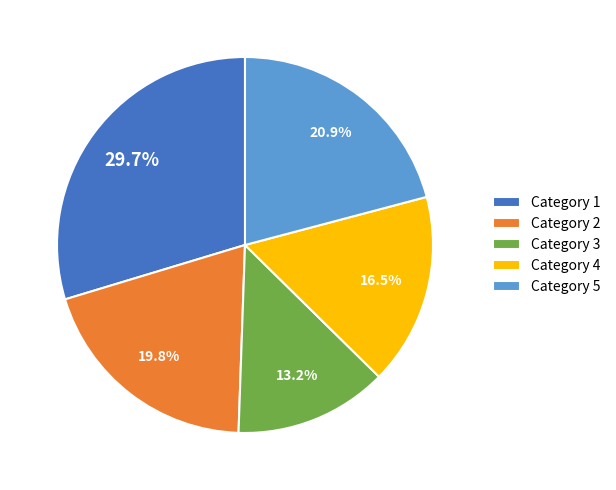

Combined, what portion of the pie is Category 3 and Category 4?

29.7%